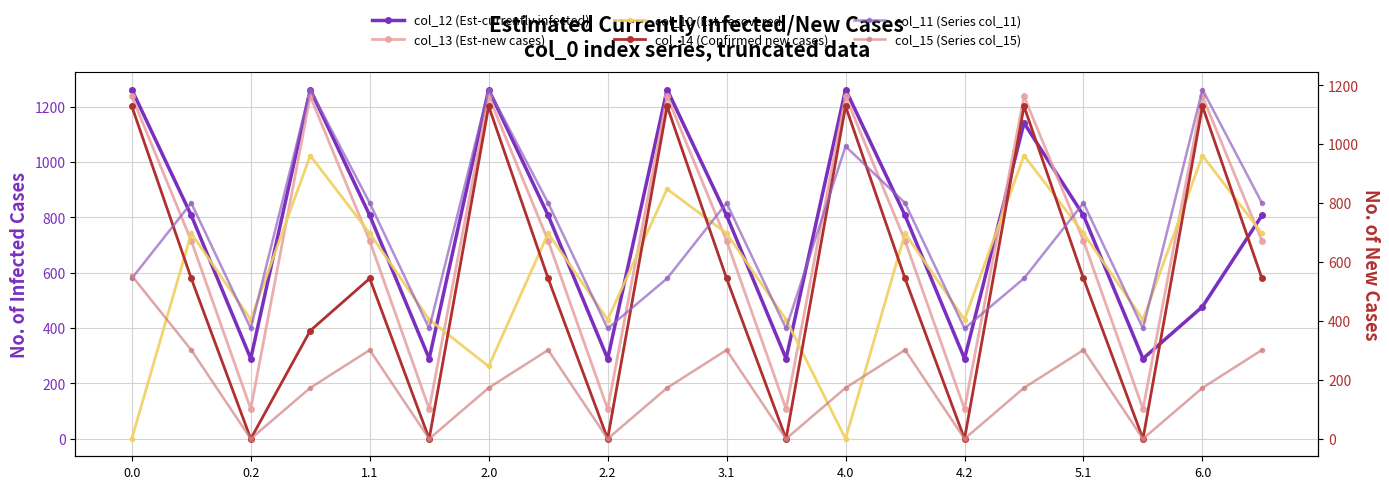

What is the approximate value of col_10 (Est-recovered) at 3.1?

742.1